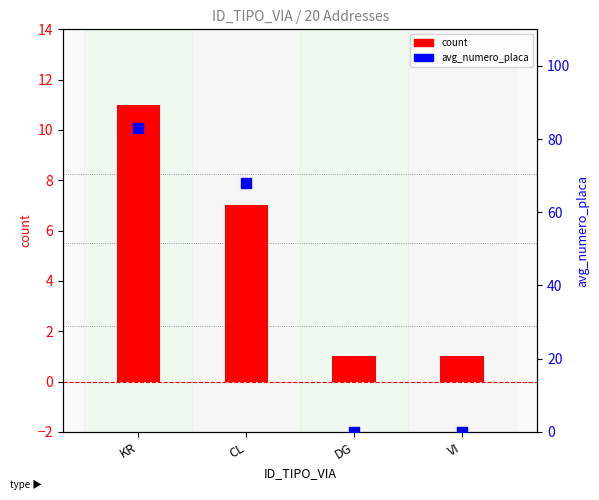

At how many categories does at least one series exceed 54?

2